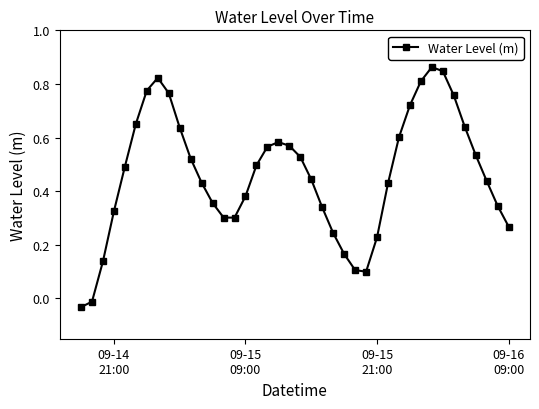

True or false: there are more than 2 points higher than both neighbors.

True